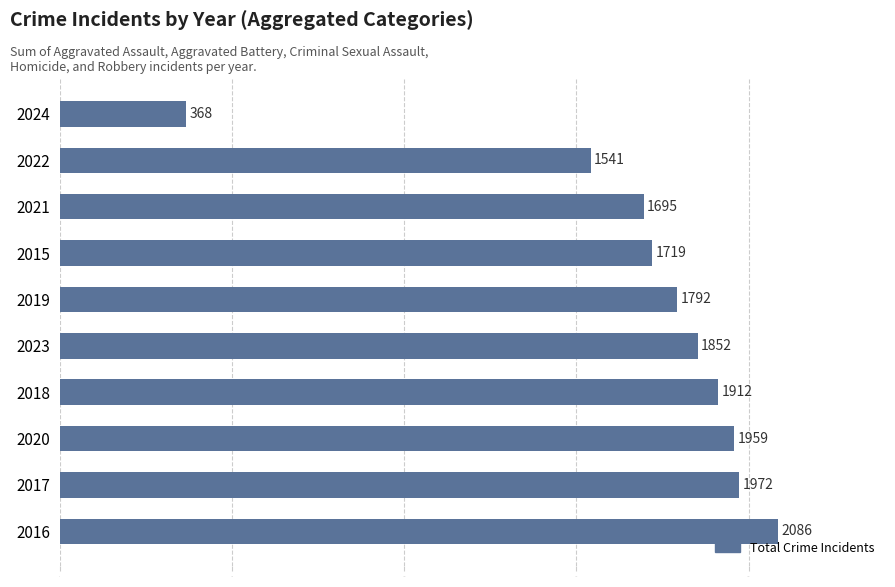

What is the change in value from 2016 to 2019?

-294